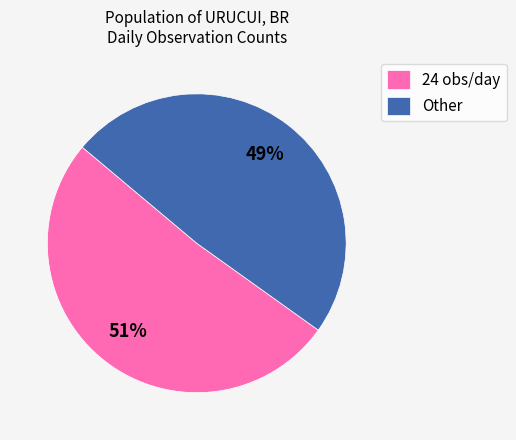

Which slice is the largest?

24 obs/day